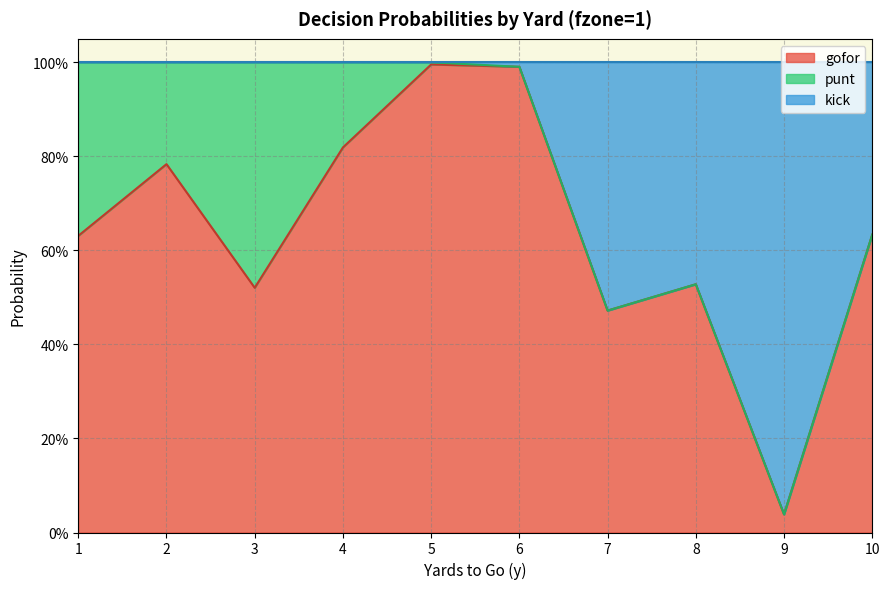

At how many categories does at least one series exceed 0?

10